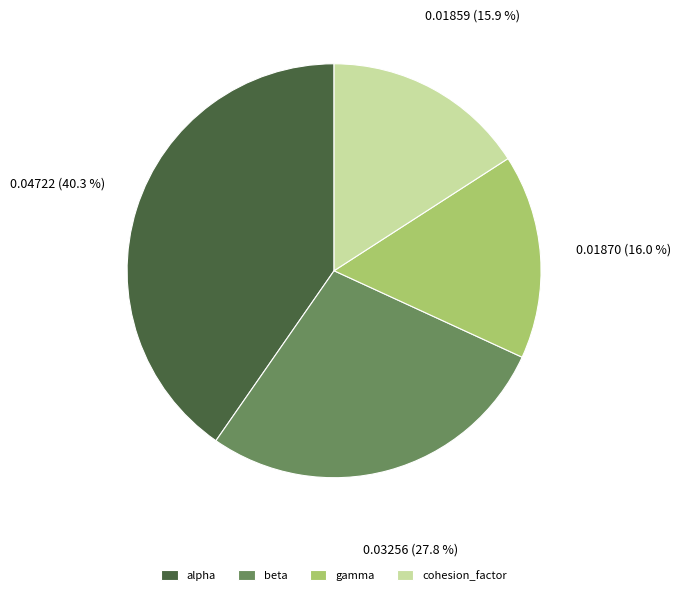

The gamma slice represents 16% of the pie. True or false?

True